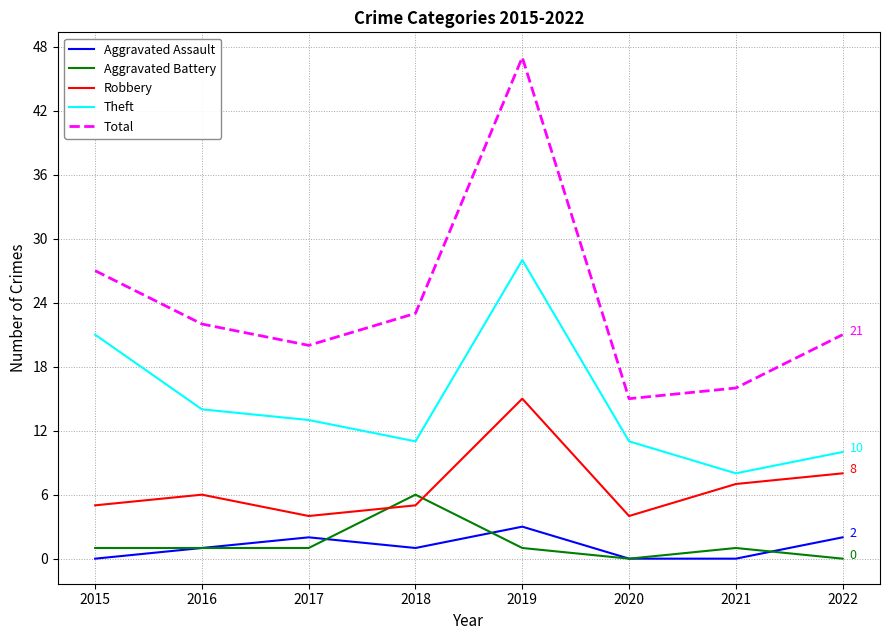

True or false: Total and Theft intersect in this chart.

False